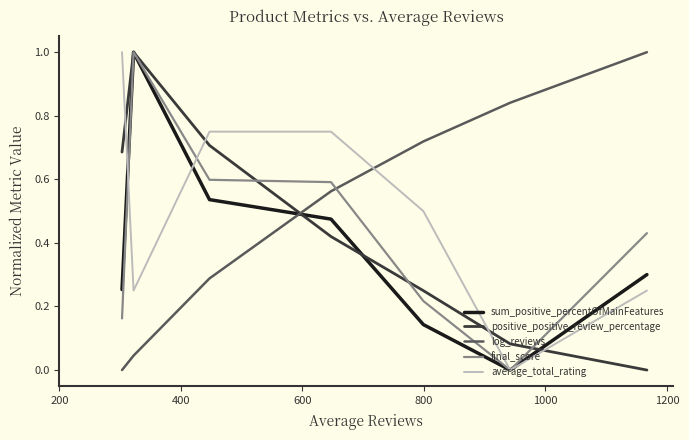

How many lines are shown in the chart?

5